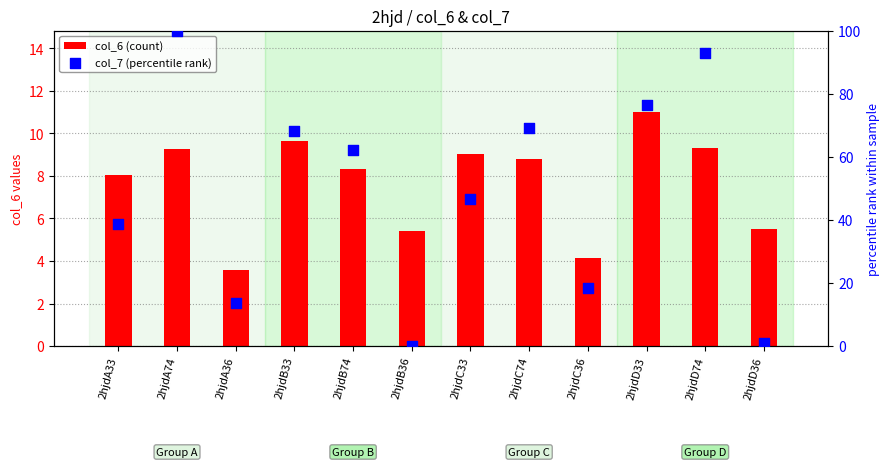

At how many categories does at least one series exceed 29?

8